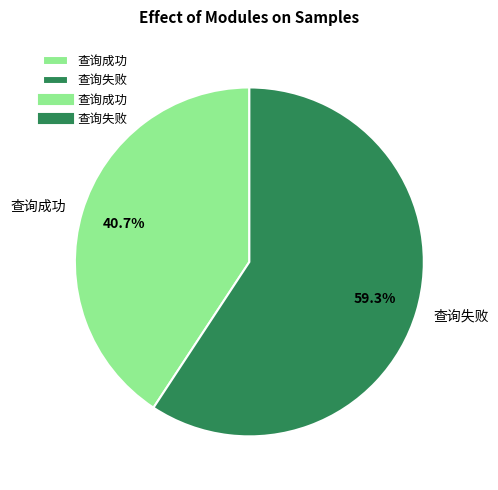

Which slice represents more than half of the pie?

查询失败